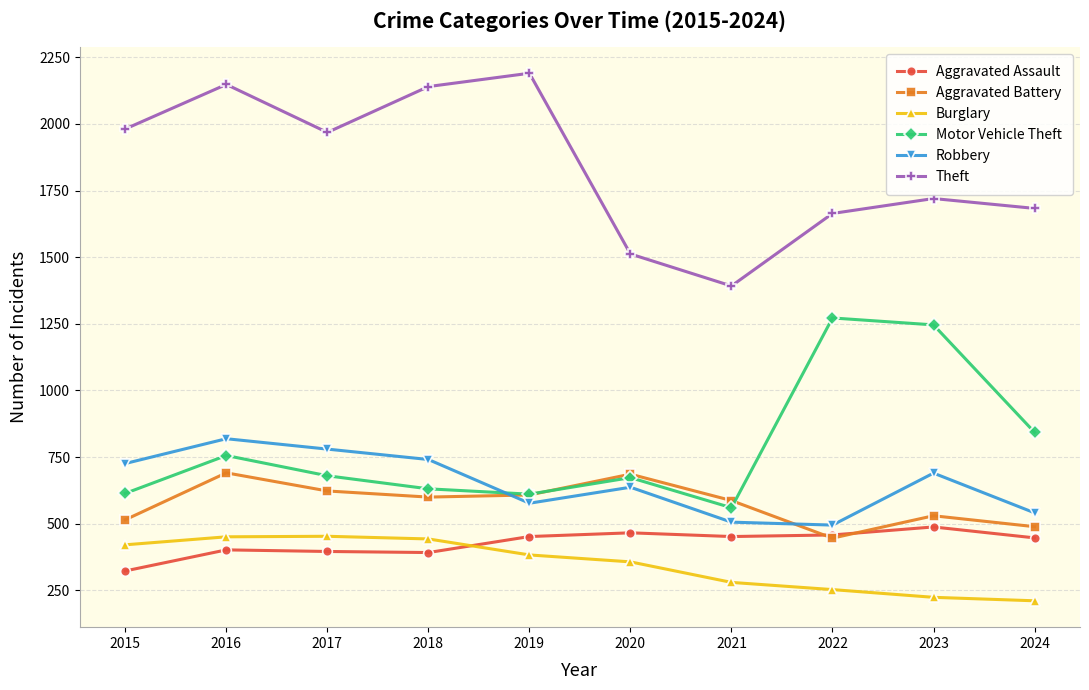

At how many categories does at least one series exceed 1500?

9